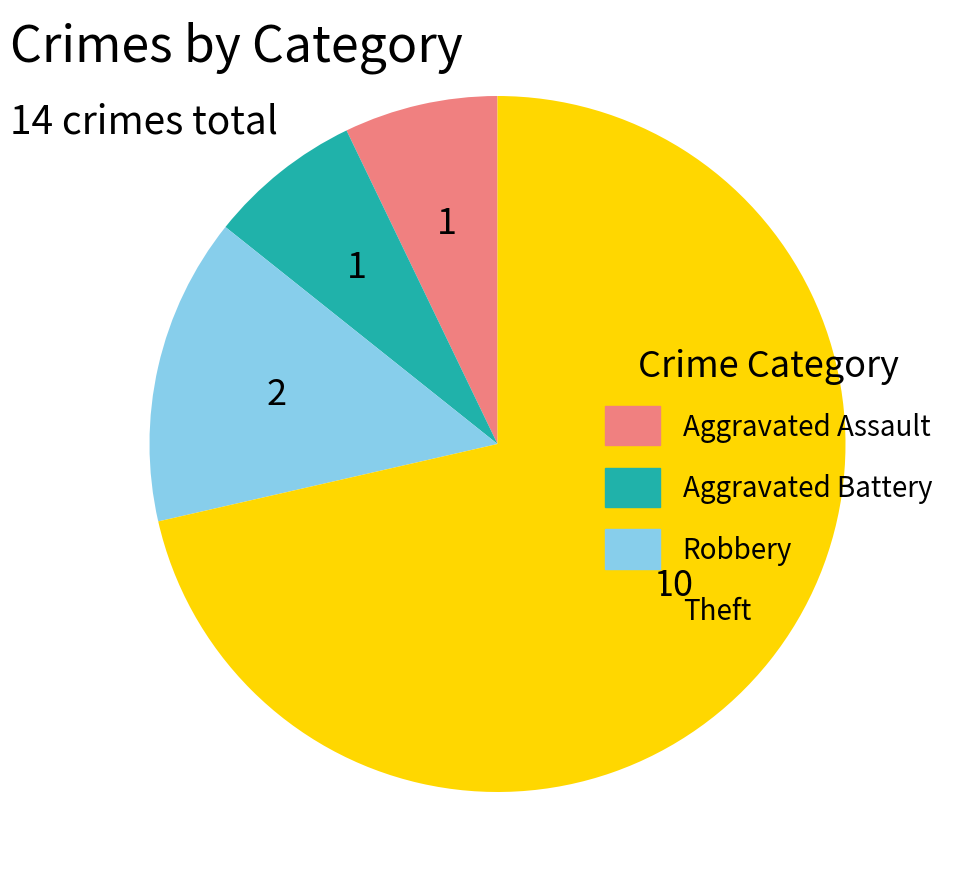

Does any single category account for the majority?

Yes